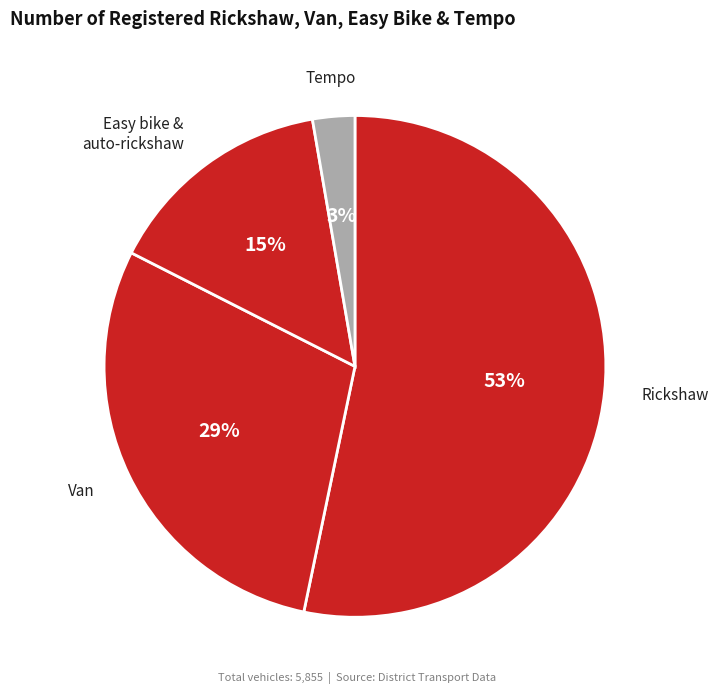

What is the largest slice in the pie chart?

Rickshaw